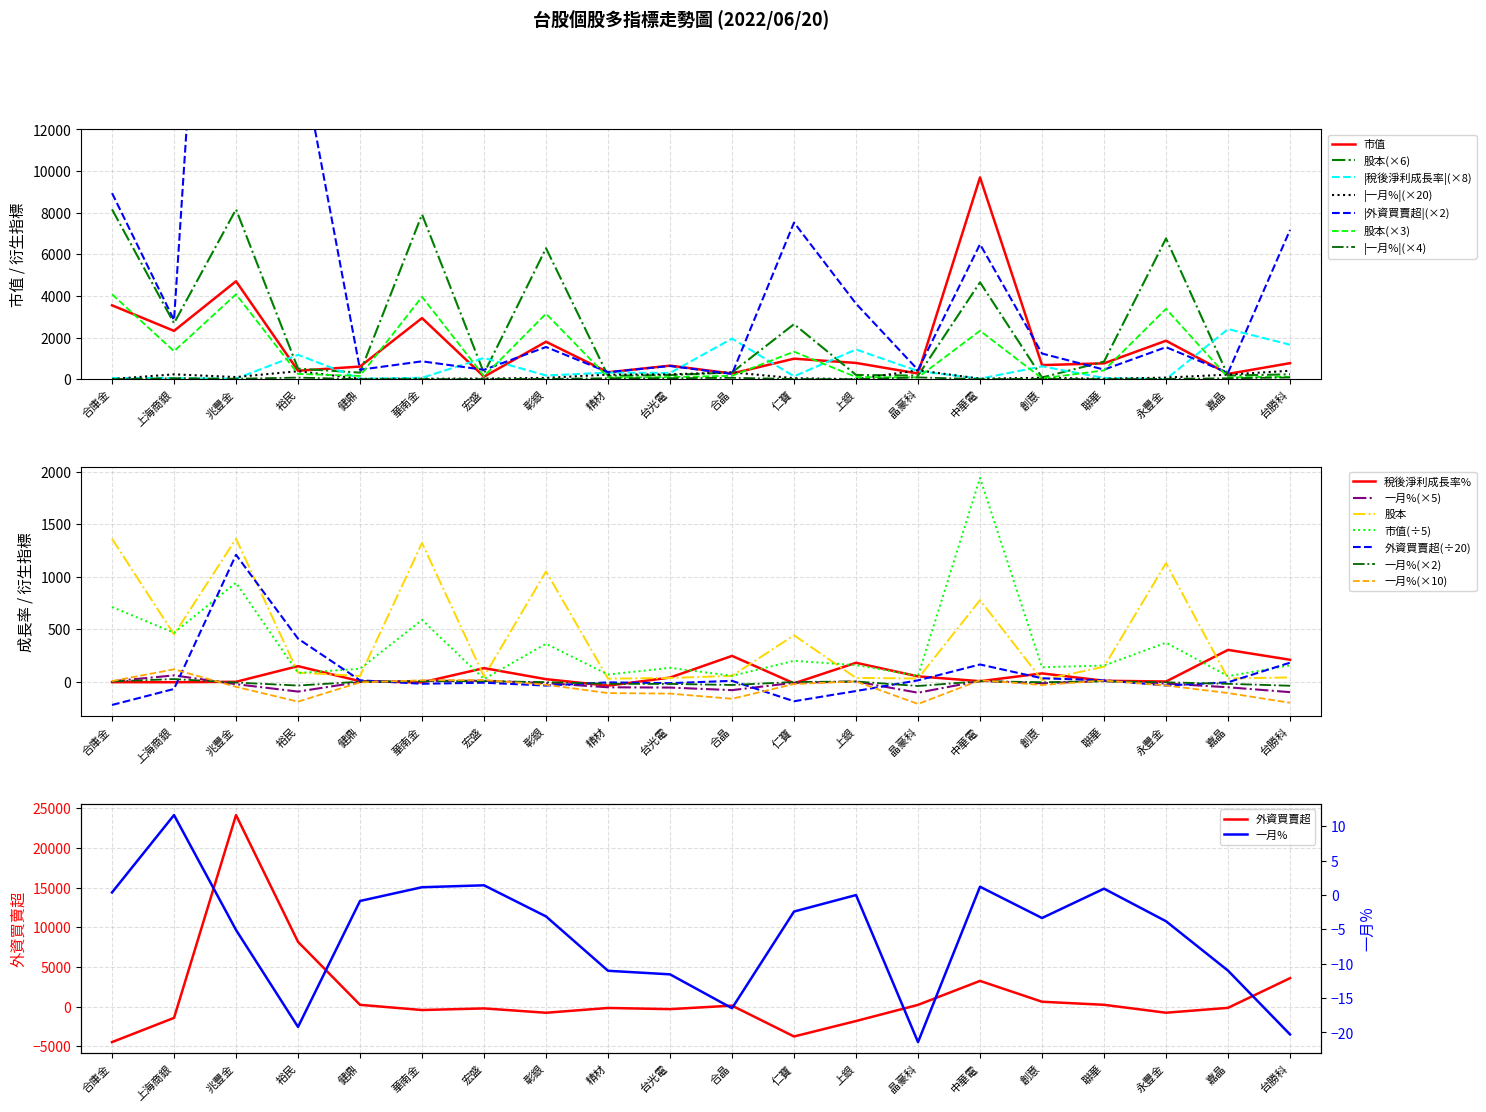

At how many categories does at least one series exceed -102?

20